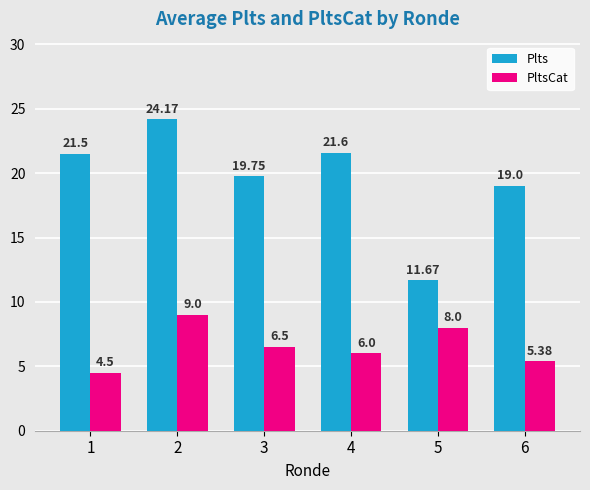

Is the value of Plts at 2 greater than the value of PltsCat at 1?

Yes